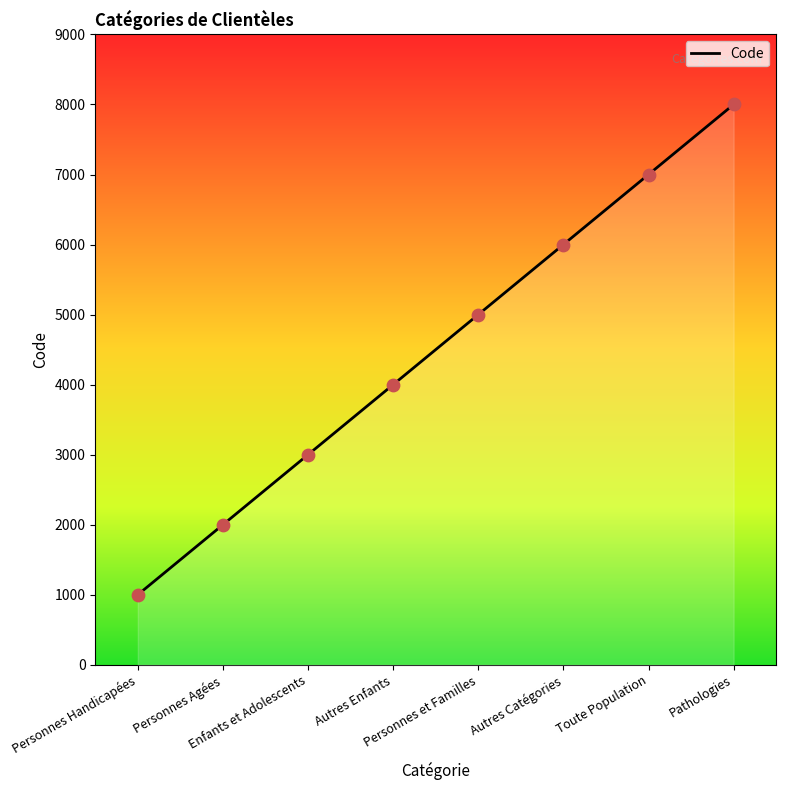

Between Autres Catégories and Enfants et Adolescents, which is larger?

Autres Catégories